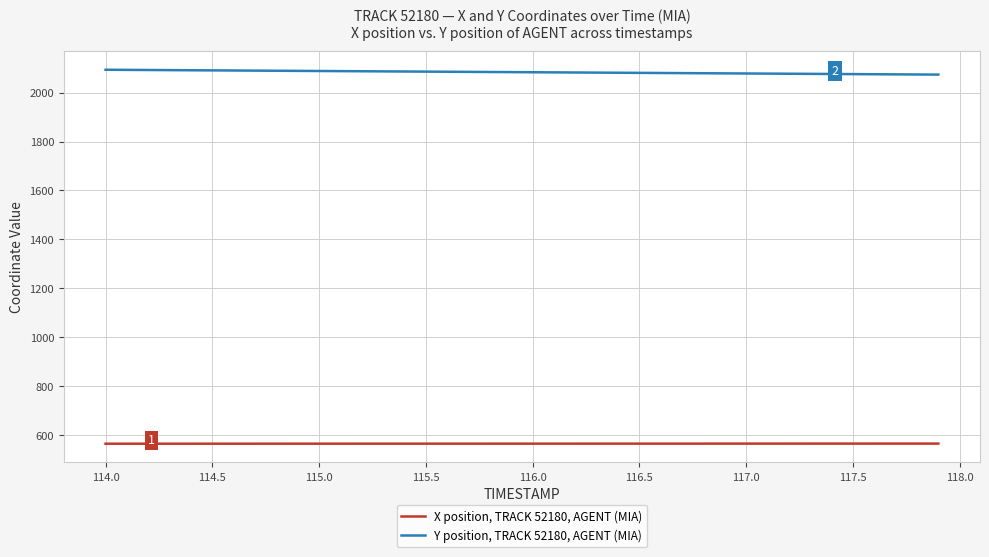

Which series has the largest total across all categories?

Y position, TRACK 52180, AGENT (MIA)